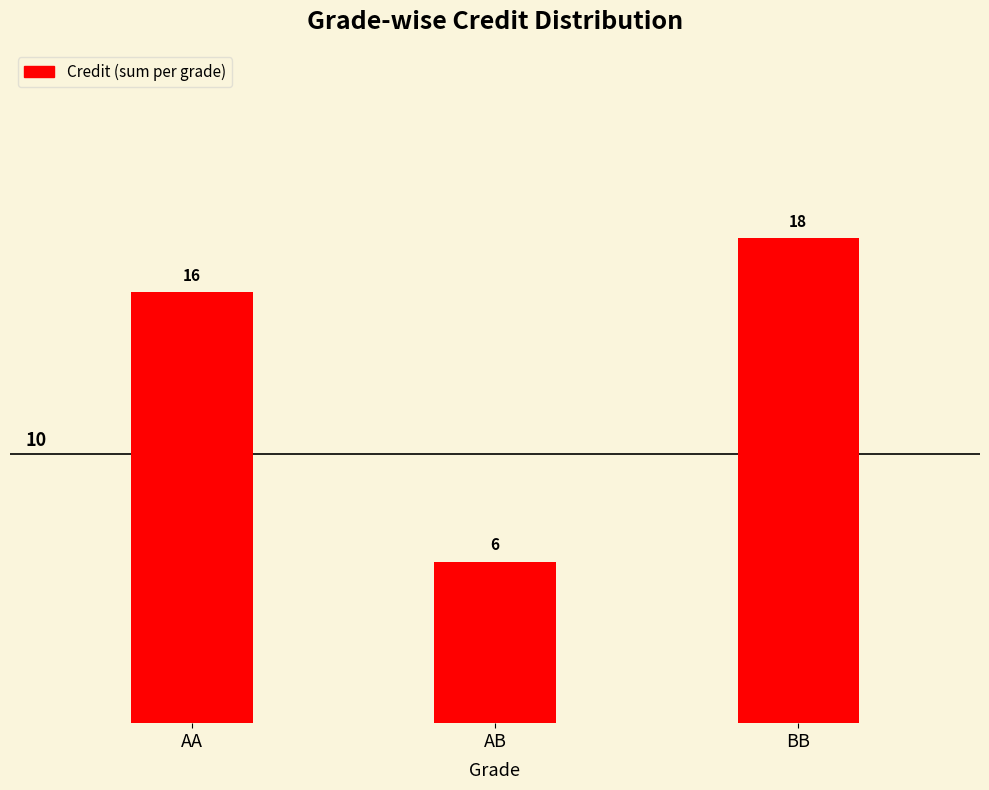

Reading left to right, what are all the values shown in this chart?

AA=16	AB=6	BB=18